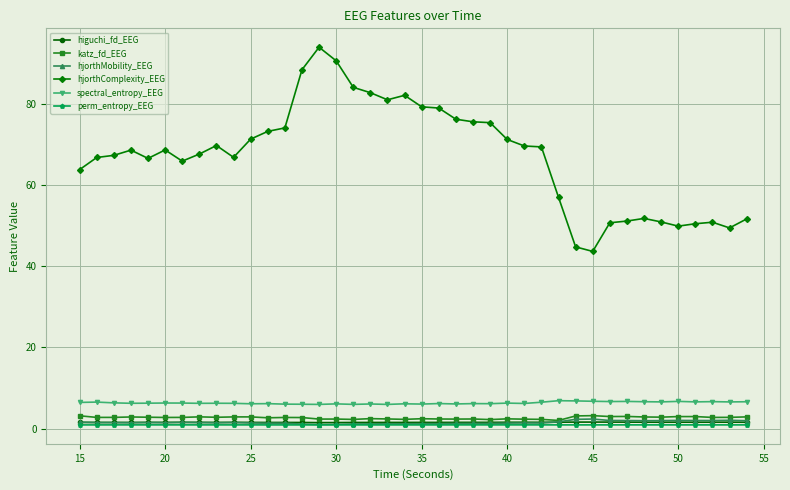

True or false: spectral_entropy_EEG and katz_fd_EEG intersect in this chart.

False